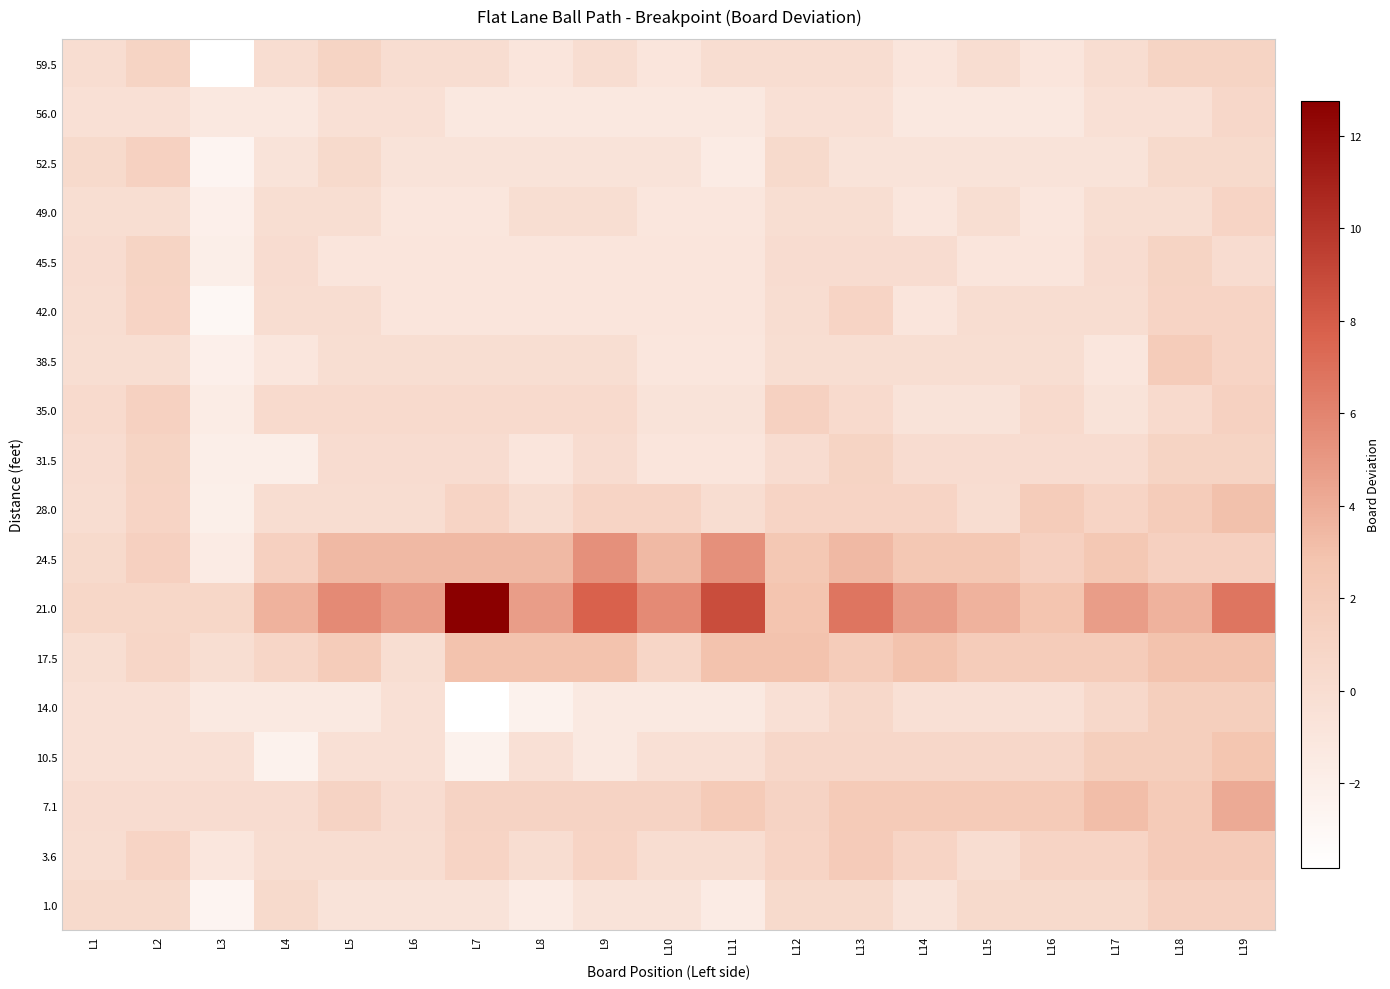

What is the minimum value shown in the chart?

-4.4